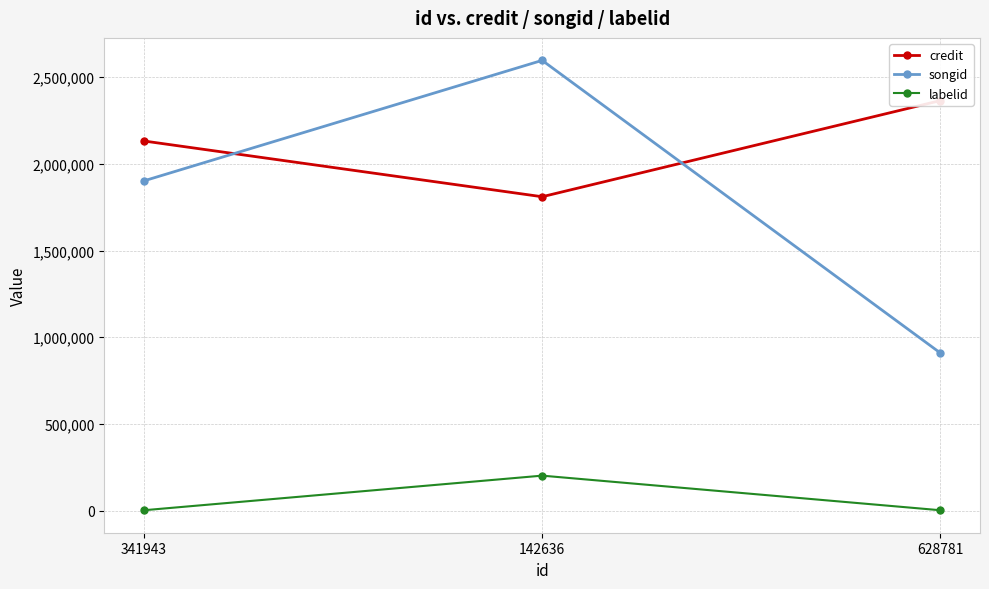

What value does the credit series have at 628781?

2364273